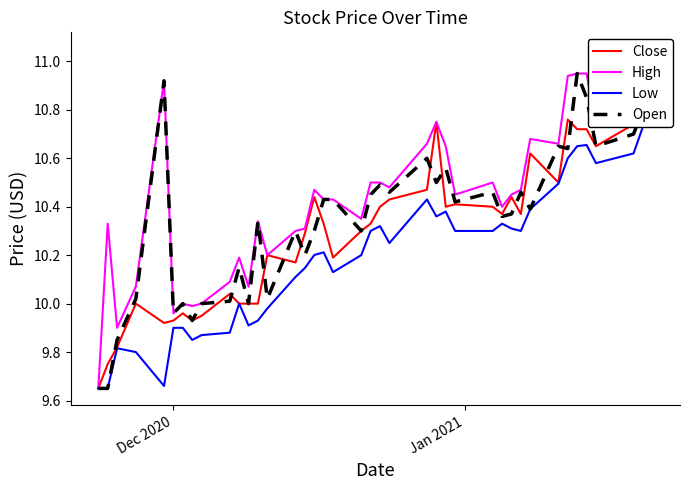

What are all the series names shown in the legend?

Close, High, Low, Open